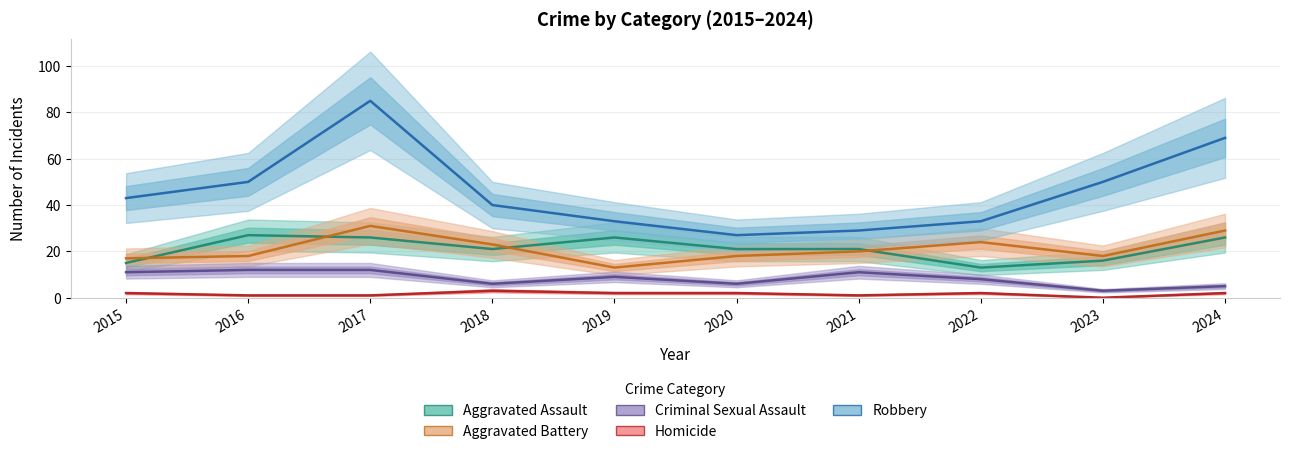

What is the sum of the Aggravated Assault values at 2019 and 2024?

52